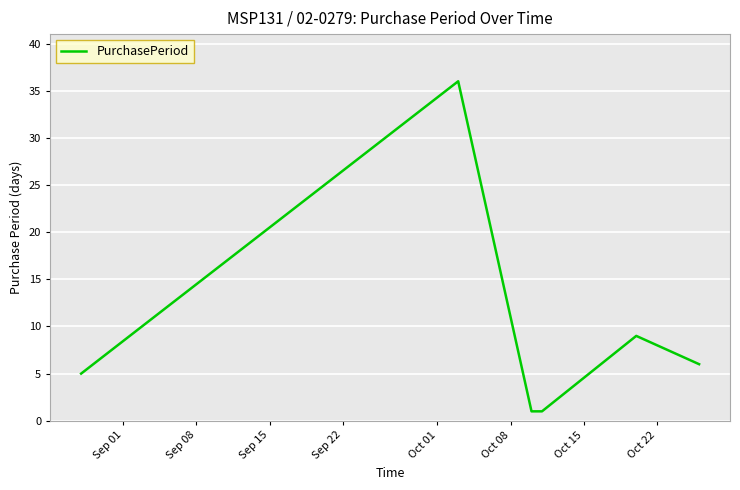

True or false: there are more than 2 points higher than both neighbors.

False